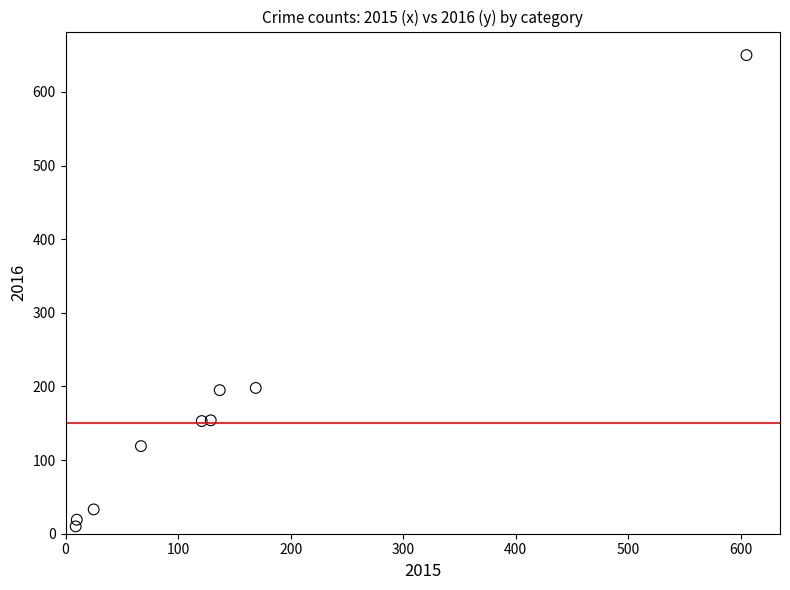

What is the range of X values (max minus min)?

596